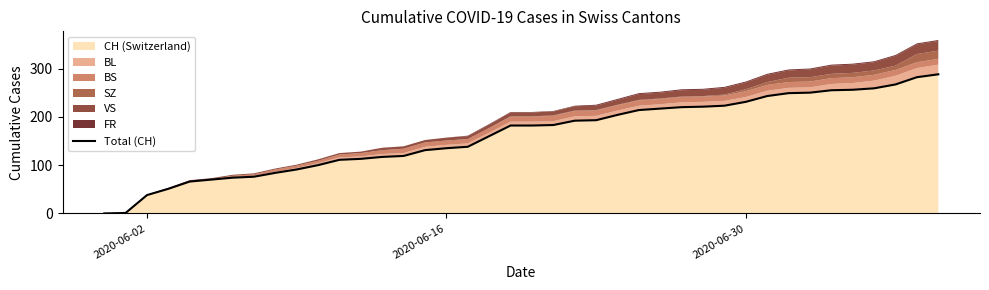

What is the maximum value for CH (Switzerland)?

288